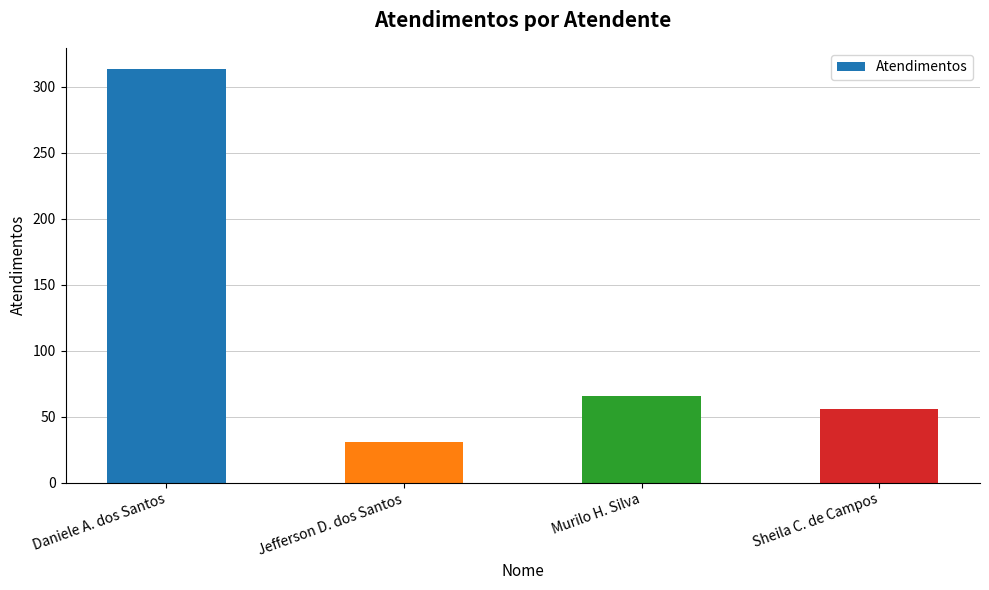

Reading right to left, extract all data points from this chart.

Sheila C. de Campos=56	Murilo H. Silva=66	Jefferson D. dos Santos=31	Daniele A. dos Santos=314